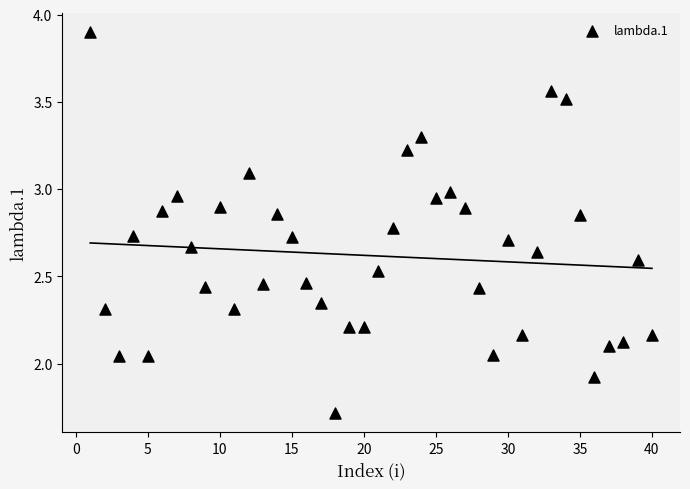

What is the range of X values (max minus min)?

39.0